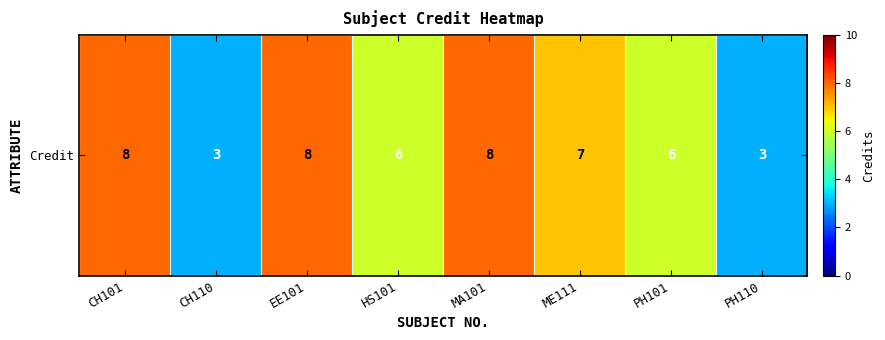

Which category has the highest value across all series?

CH101